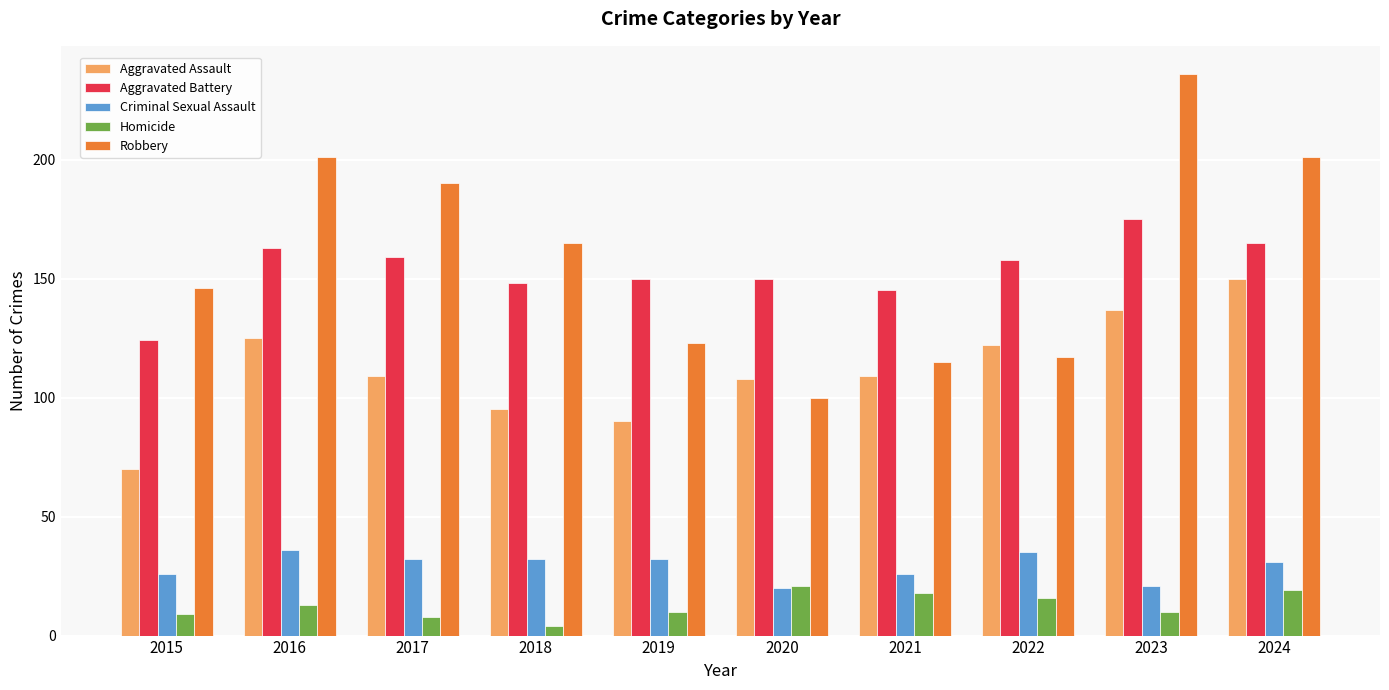

What is the difference between the second highest and minimum values in the Robbery series?

101